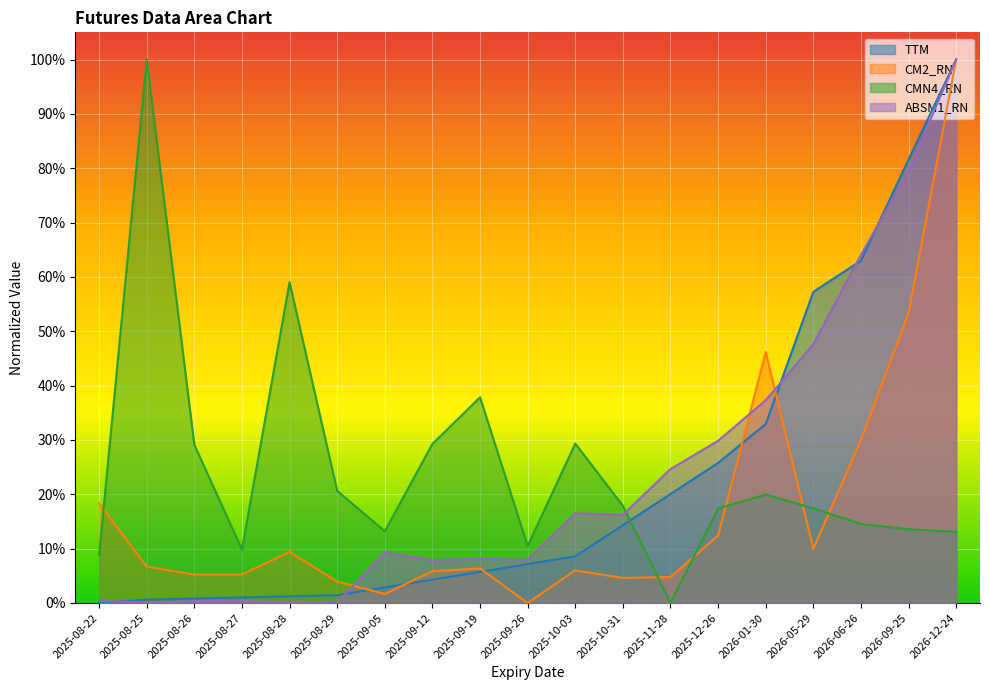

At 2025-11-28, list the series in order from smallest to largest.

CMN4_RN, CM2_RN, TTM, ABSM1_RN